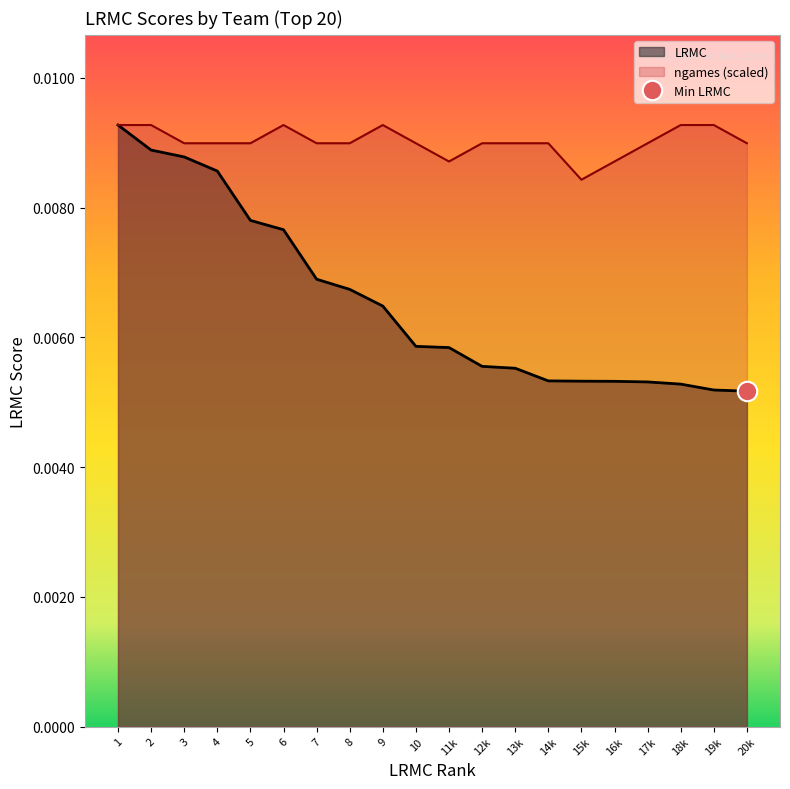

How many lines are shown in the chart?

2